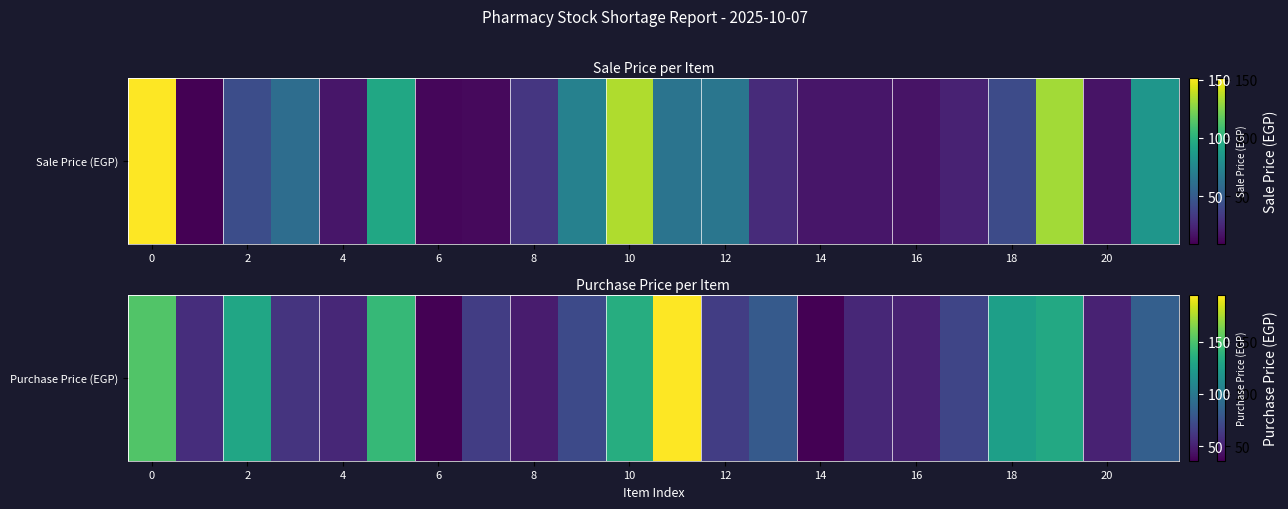

The value at 13 is 125.6. True or false?

False